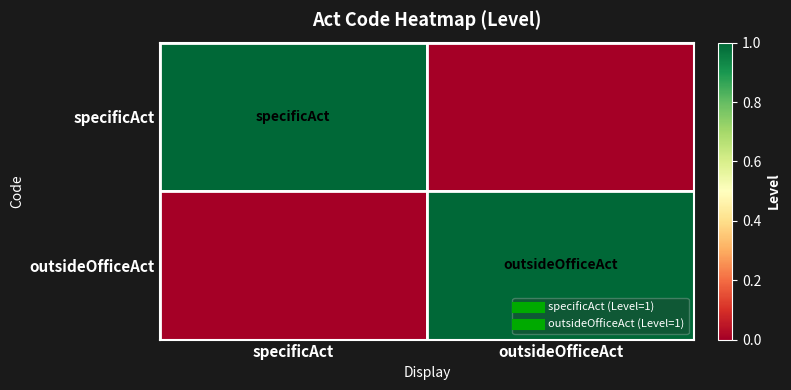

At which category is the sum across all series the highest?

specificAct